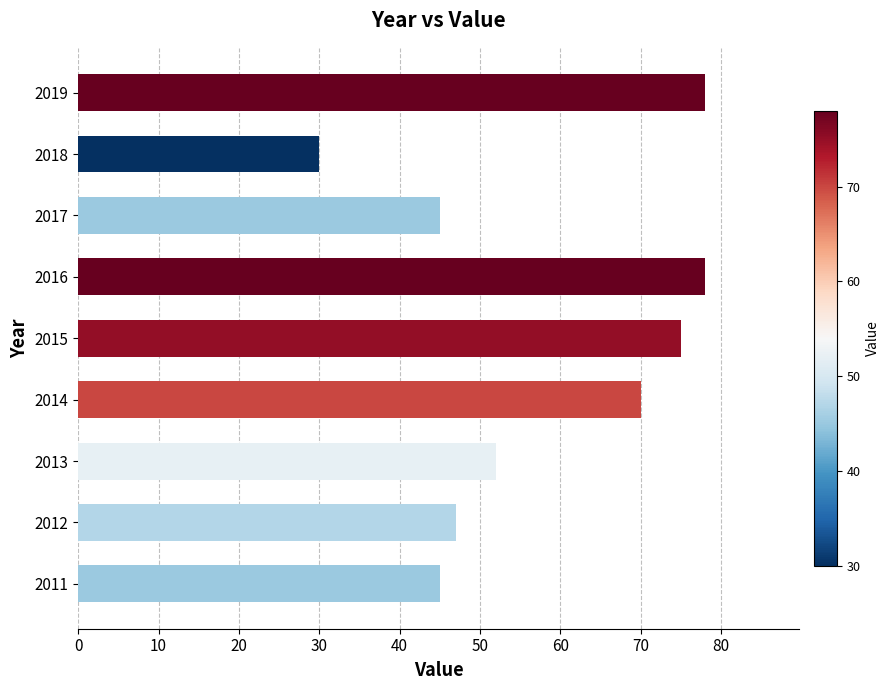

What is the sum of all values?

520